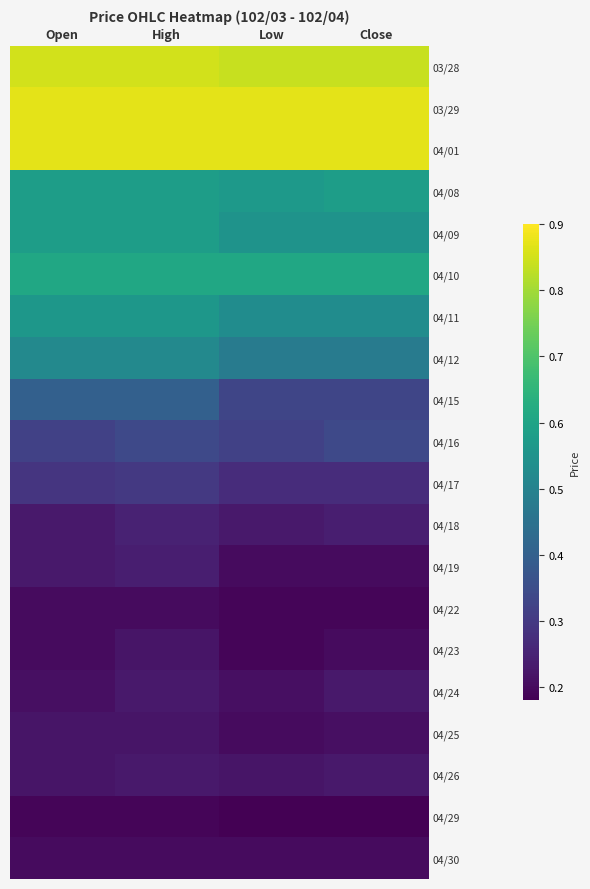

List the series in order of their peak value, highest first.

03/29, 04/01, 03/28, 04/10, 04/08, 04/09, 04/11, 04/12, 04/15, 04/16, 04/17, 04/18, 04/19, 04/24, 04/26, 04/23, 04/25, 04/22, 04/30, 04/29